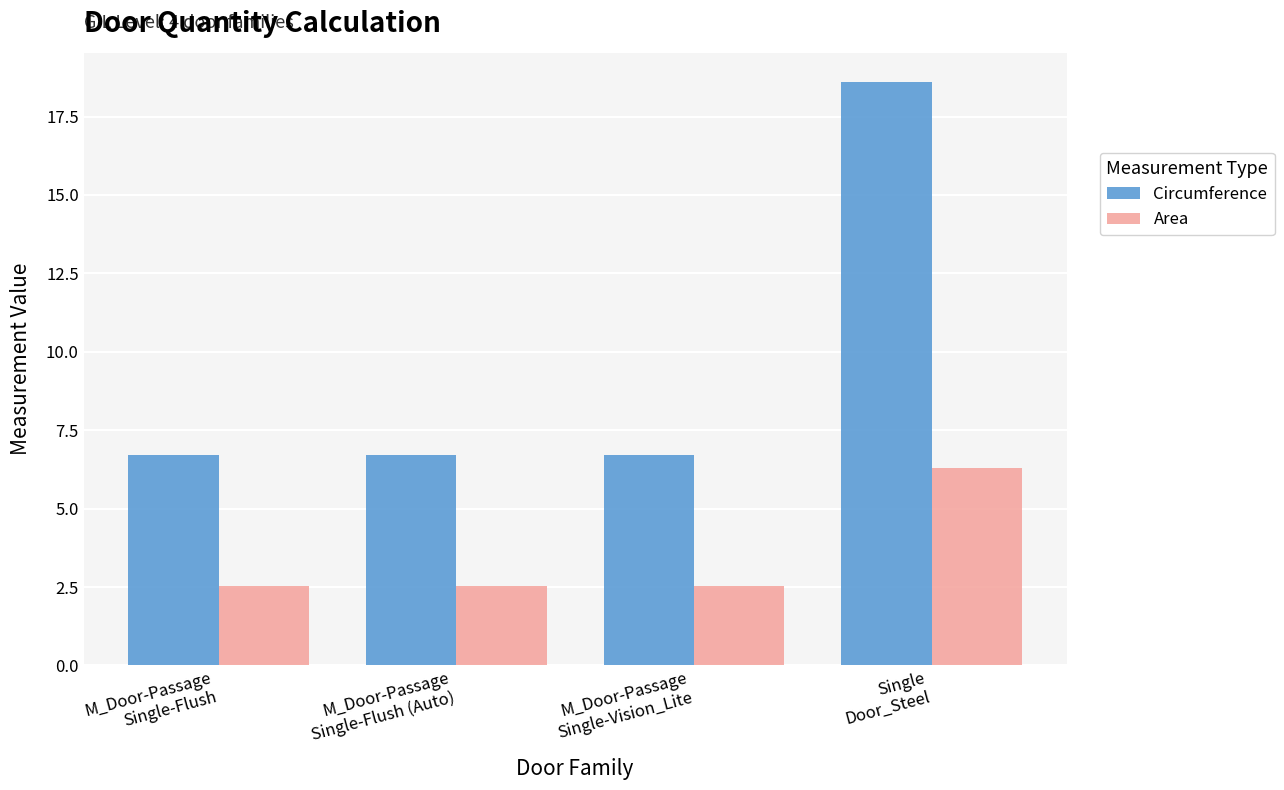

What is the difference between the maximum and minimum values in the Area series?

3.8